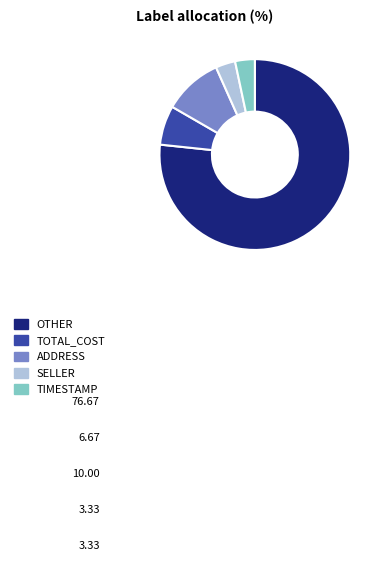

Which category has the biggest portion of the pie?

OTHER